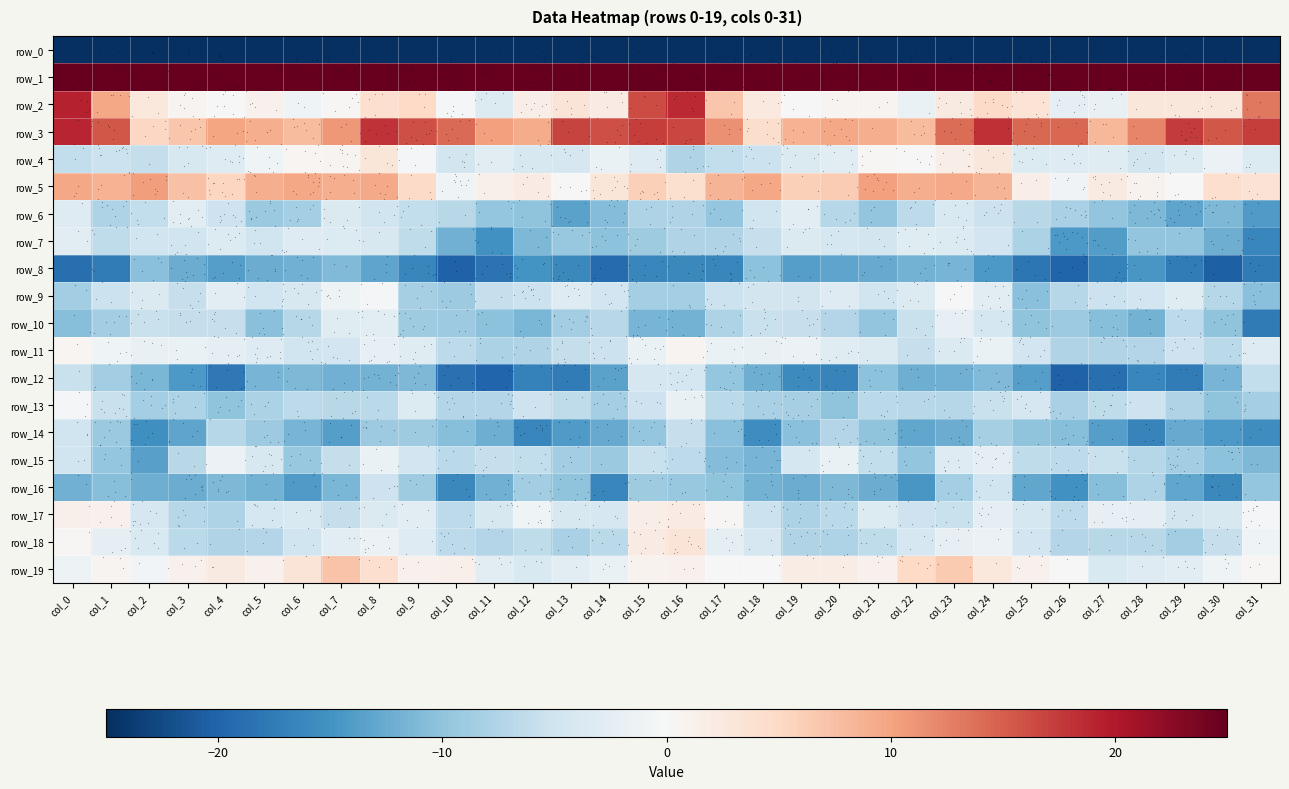

Is it true that row_8 equals -12.5 at col_21?

True